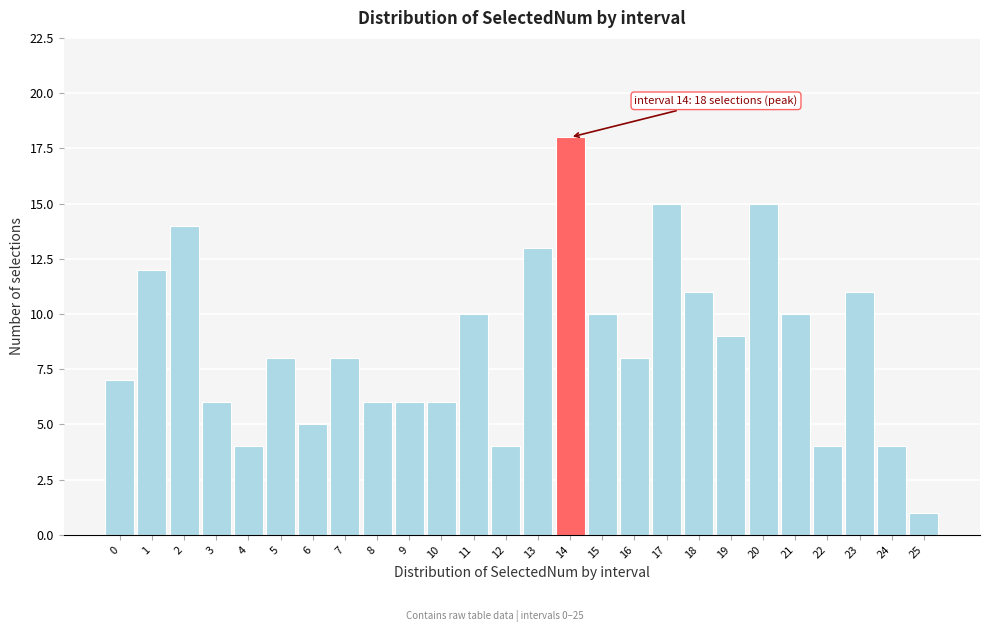

Reading left to right, transcribe all the data shown in this chart.

7	12	14	6	4	8	5	8	6	6	6	10	4	13	18	10	8	15	11	9	15	10	4	11	4	1